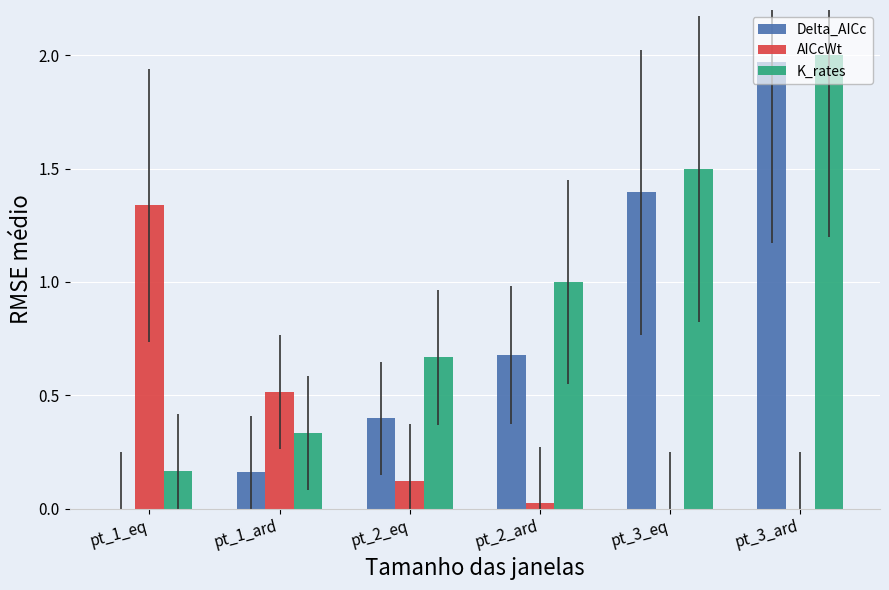

At which category does the chart reach its peak across all series?

pt_3_ard